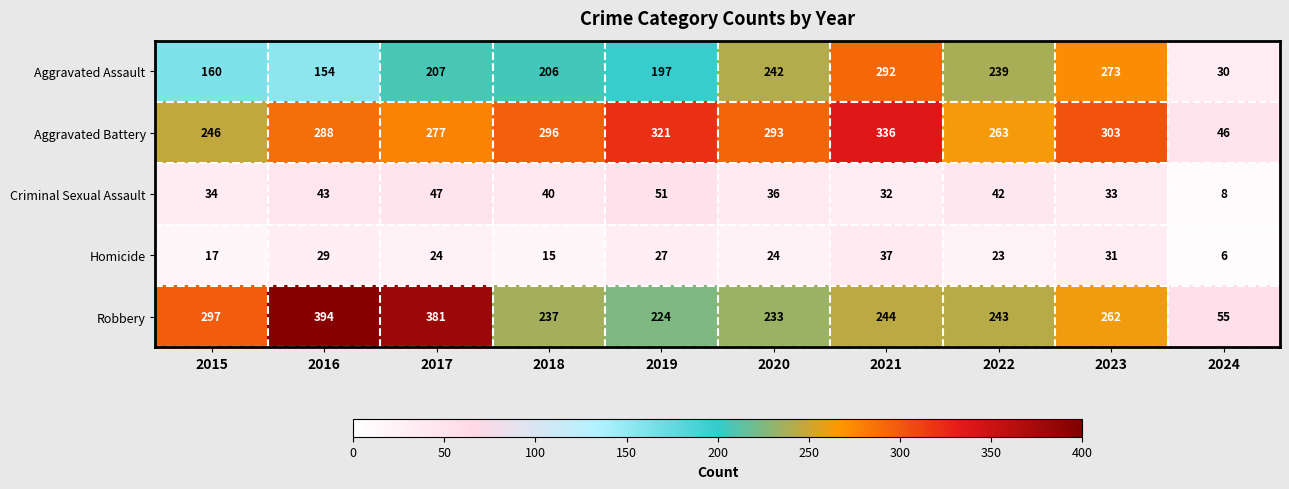

True or false: Aggravated Assault has a value of 447 at 2021.

False